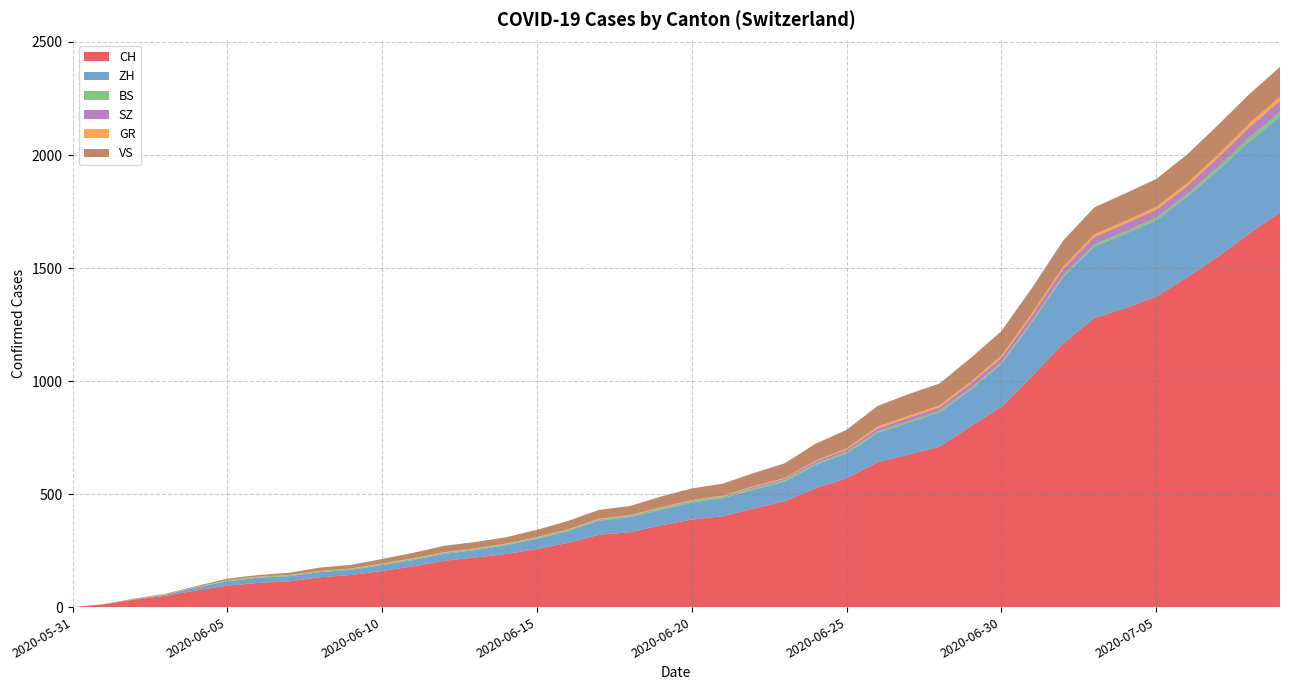

Reading left to right, extract all data points from this chart.

CH: 2020-05-31=0	2020-06-01=12	2020-06-02=33	2020-06-03=50	2020-06-04=74	2020-06-05=95	2020-06-06=107	2020-06-07=114	2020-06-08=132	2020-06-09=142	2020-06-10=160	2020-06-11=180	2020-06-12=205	2020-06-13=219	2020-06-14=235	2020-06-15=257	2020-06-16=284	2020-06-17=320	2020-06-18=331	2020-06-19=362	2020-06-20=387	2020-06-21=402	2020-06-22=436	2020-06-23=468	2020-06-24=526	2020-06-25=570	2020-06-26=641	2020-06-27=674	2020-06-28=709	2020-06-29=799	2020-06-30=886	2020-07-01=1024	2020-07-02=1167	2020-07-03=1279	2020-07-04=1322	2020-07-05=1374	2020-07-06=1459	2020-07-07=1550	2020-07-08=1653	2020-07-09=1746
ZH: 2020-05-31=0	2020-06-01=0	2020-06-02=2	2020-06-03=5	2020-06-04=13	2020-06-05=19	2020-06-06=23	2020-06-07=23	2020-06-08=23	2020-06-09=23	2020-06-10=26	2020-06-11=28	2020-06-12=30	2020-06-13=33	2020-06-14=38	2020-06-15=45	2020-06-16=52	2020-06-17=62	2020-06-18=67	2020-06-19=68	2020-06-20=75	2020-06-21=80	2020-06-22=83	2020-06-23=87	2020-06-24=103	2020-06-25=110	2020-06-26=129	2020-06-27=141	2020-06-28=152	2020-06-29=161	2020-06-30=189	2020-07-01=237	2020-07-02=293	2020-07-03=316	2020-07-04=329	2020-07-05=337	2020-07-06=356	2020-07-07=382	2020-07-08=405	2020-07-09=424
BS: 2020-05-31=0	2020-06-01=0	2020-06-02=0	2020-06-03=1	2020-06-04=1	2020-06-05=4	2020-06-06=4	2020-06-07=4	2020-06-08=4	2020-06-09=5	2020-06-10=5	2020-06-11=5	2020-06-12=5	2020-06-13=5	2020-06-14=5	2020-06-15=5	2020-06-16=5	2020-06-17=6	2020-06-18=6	2020-06-19=7	2020-06-20=7	2020-06-21=7	2020-06-22=7	2020-06-23=7	2020-06-24=7	2020-06-25=7	2020-06-26=7	2020-06-27=7	2020-06-28=7	2020-06-29=7	2020-06-30=7	2020-07-01=7	2020-07-02=8	2020-07-03=10	2020-07-04=11	2020-07-05=12	2020-07-06=12	2020-07-07=15	2020-07-08=18	2020-07-09=21
SZ: 2020-05-31=0	2020-06-01=0	2020-06-02=0	2020-06-03=0	2020-06-04=0	2020-06-05=0	2020-06-06=0	2020-06-07=0	2020-06-08=0	2020-06-09=0	2020-06-10=0	2020-06-11=1	2020-06-12=1	2020-06-13=1	2020-06-14=1	2020-06-15=1	2020-06-16=1	2020-06-17=1	2020-06-18=1	2020-06-19=2	2020-06-20=2	2020-06-21=2	2020-06-22=6	2020-06-23=6	2020-06-24=9	2020-06-25=10	2020-06-26=13	2020-06-27=16	2020-06-28=16	2020-06-29=21	2020-06-30=21	2020-07-01=25	2020-07-02=29	2020-07-03=32	2020-07-04=35	2020-07-05=35	2020-07-06=35	2020-07-07=42	2020-07-08=46	2020-07-09=49
GR: 2020-05-31=0	2020-06-01=0	2020-06-02=1	2020-06-03=1	2020-06-04=1	2020-06-05=1	2020-06-06=1	2020-06-07=1	2020-06-08=1	2020-06-09=1	2020-06-10=2	2020-06-11=2	2020-06-12=2	2020-06-13=2	2020-06-14=2	2020-06-15=2	2020-06-16=2	2020-06-17=2	2020-06-18=2	2020-06-19=2	2020-06-20=2	2020-06-21=2	2020-06-22=3	2020-06-23=3	2020-06-24=3	2020-06-25=5	2020-06-26=8	2020-06-27=8	2020-06-28=8	2020-06-29=8	2020-06-30=9	2020-07-01=9	2020-07-02=10	2020-07-03=11	2020-07-04=11	2020-07-05=12	2020-07-06=13	2020-07-07=14	2020-07-08=16	2020-07-09=18
VS: 2020-05-31=0	2020-06-01=1	2020-06-02=2	2020-06-03=2	2020-06-04=4	2020-06-05=7	2020-06-06=7	2020-06-07=10	2020-06-08=15	2020-06-09=16	2020-06-10=20	2020-06-11=24	2020-06-12=28	2020-06-13=28	2020-06-14=28	2020-06-15=32	2020-06-16=37	2020-06-17=39	2020-06-18=40	2020-06-19=48	2020-06-20=52	2020-06-21=53	2020-06-22=58	2020-06-23=65	2020-06-24=75	2020-06-25=82	2020-06-26=92	2020-06-27=96	2020-06-28=97	2020-06-29=105	2020-06-30=109	2020-07-01=112	2020-07-02=115	2020-07-03=120	2020-07-04=122	2020-07-05=124	2020-07-06=127	2020-07-07=130	2020-07-08=130	2020-07-09=132